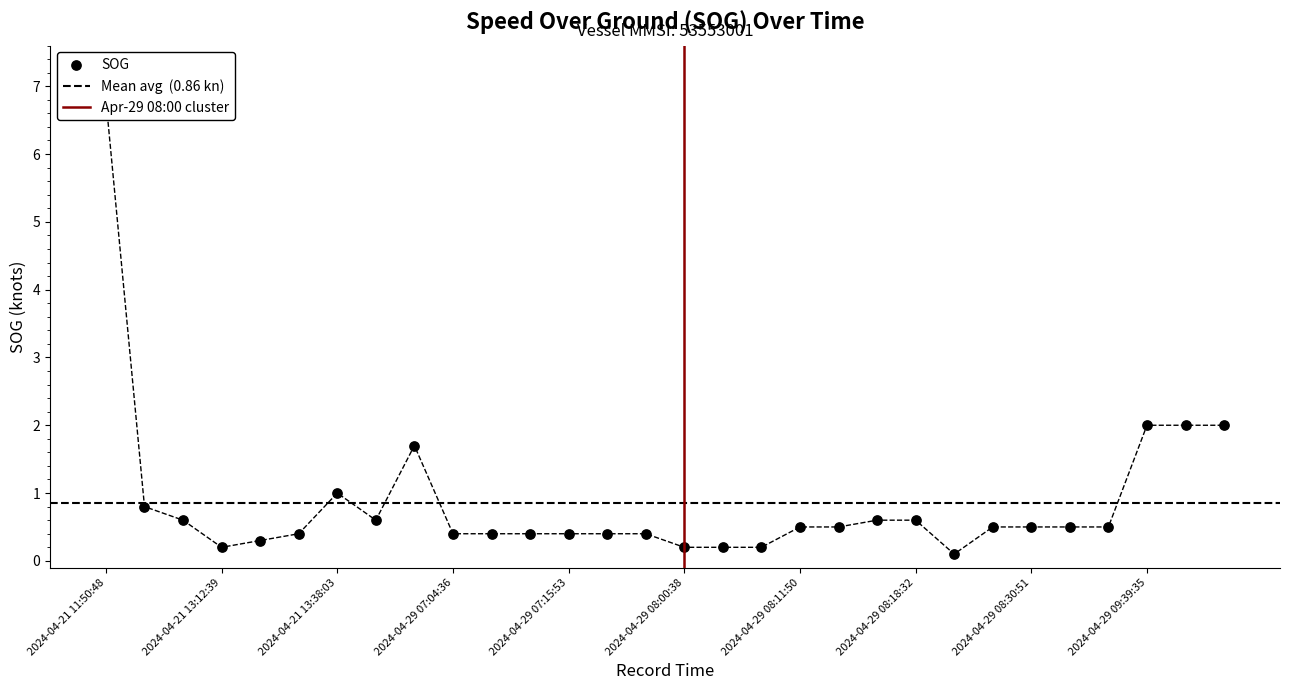

Approximately how many times larger is the value at 2024-04-21 13:01:22 compared to 2024-04-29 09:39:35?

0.4